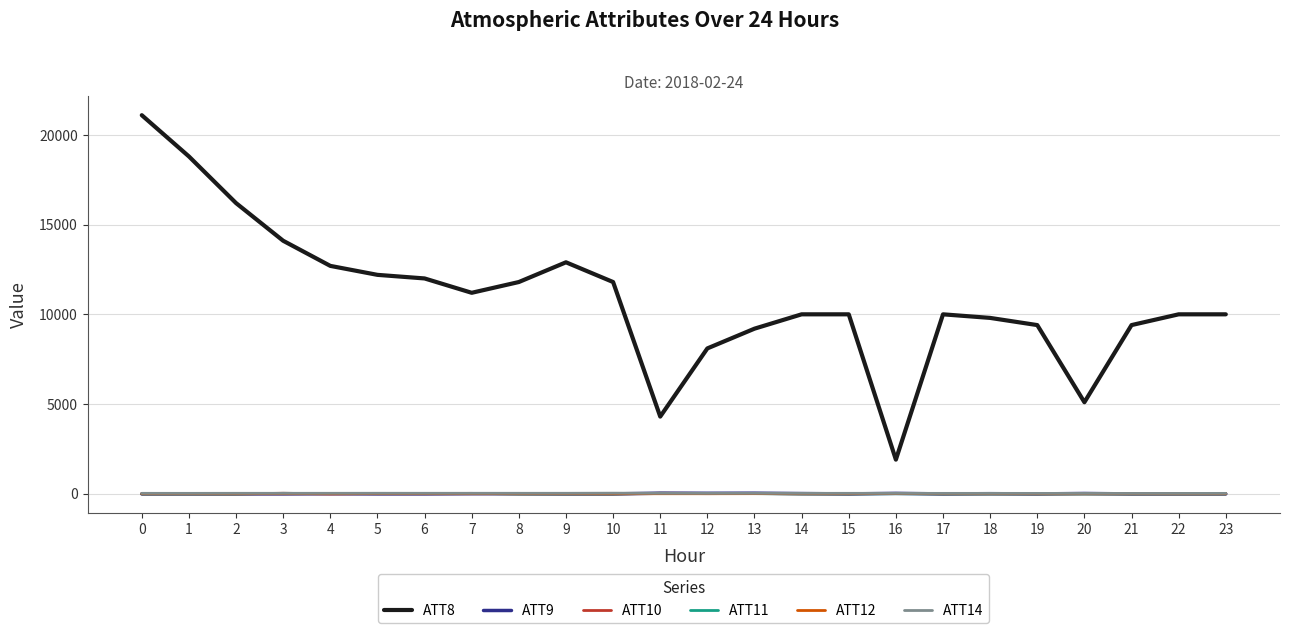

Does the chart display data point markers on the line(s)?

No